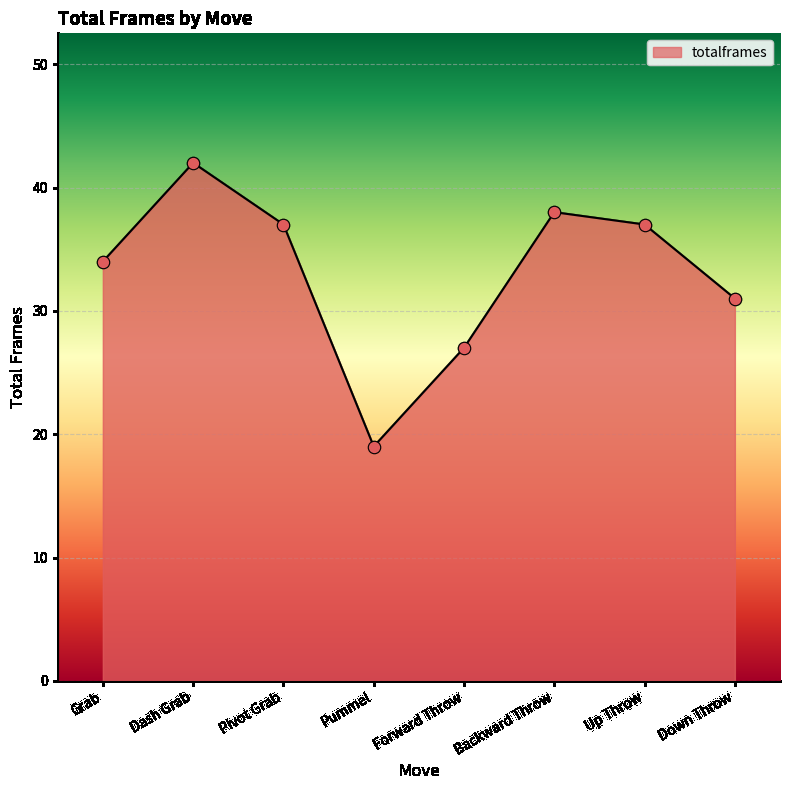

What is the change in value from Pivot Grab to Backward Throw?

+1